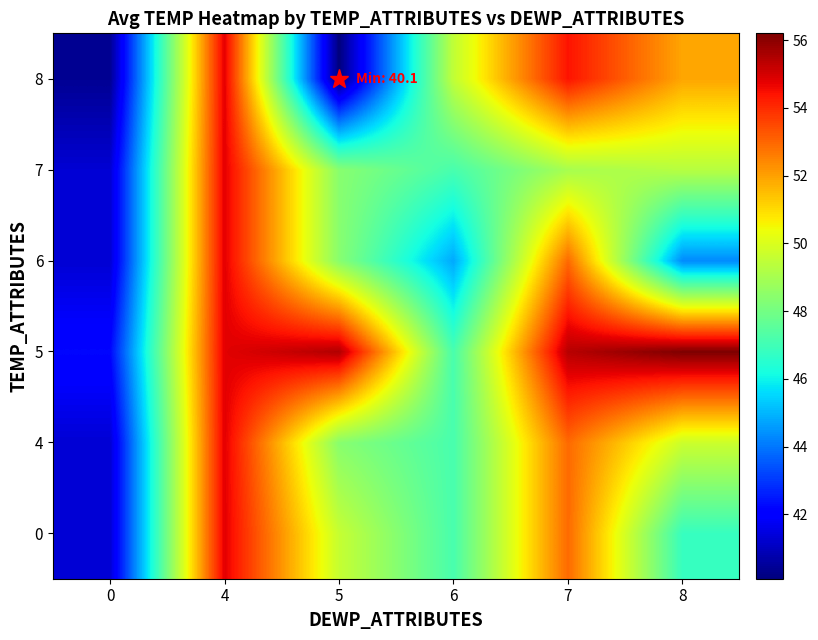

At which category is the sum across all series the highest?

4